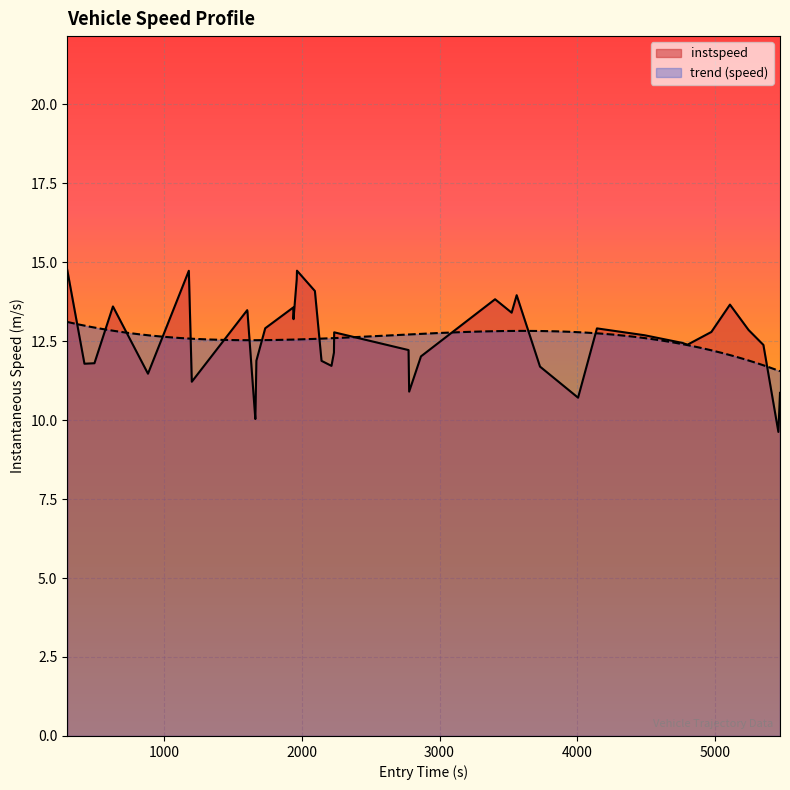

What is the maximum value for instspeed?

14.8